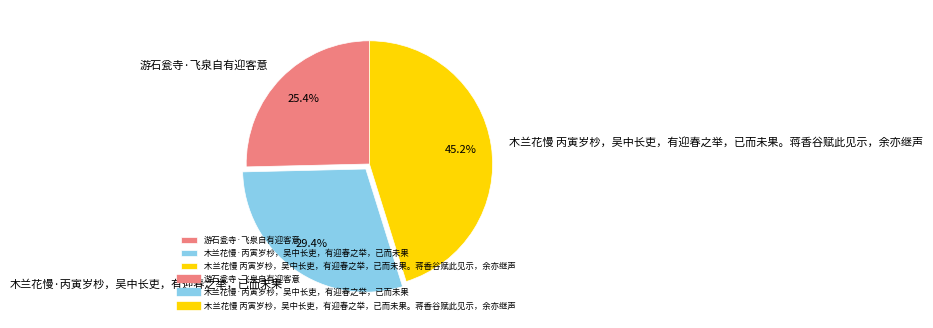

Is the sum of 木兰花慢·丙寅岁杪，吴中长吏，有迎春之举，已而未果 and 游石瓮寺·飞泉自有迎客意 greater than half?

Yes